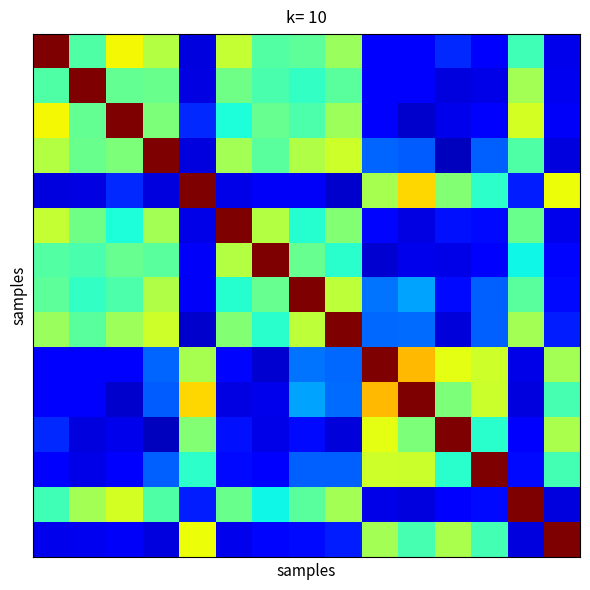

At how many categories does at least one series exceed 0?

15